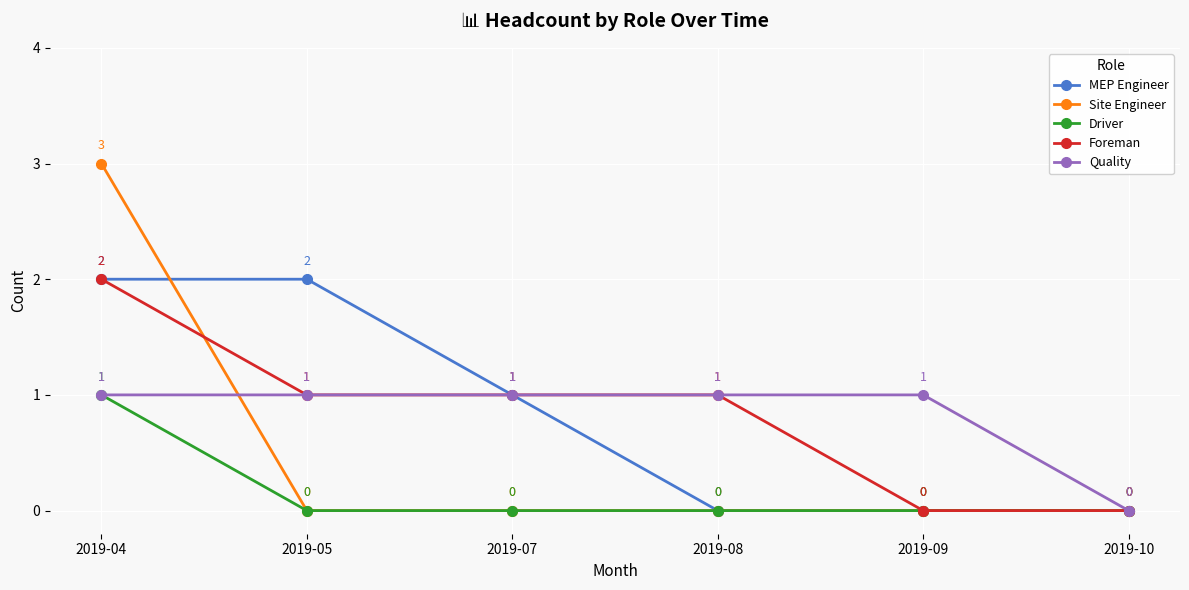

What is the difference between the maximum and minimum values in the Foreman series?

2